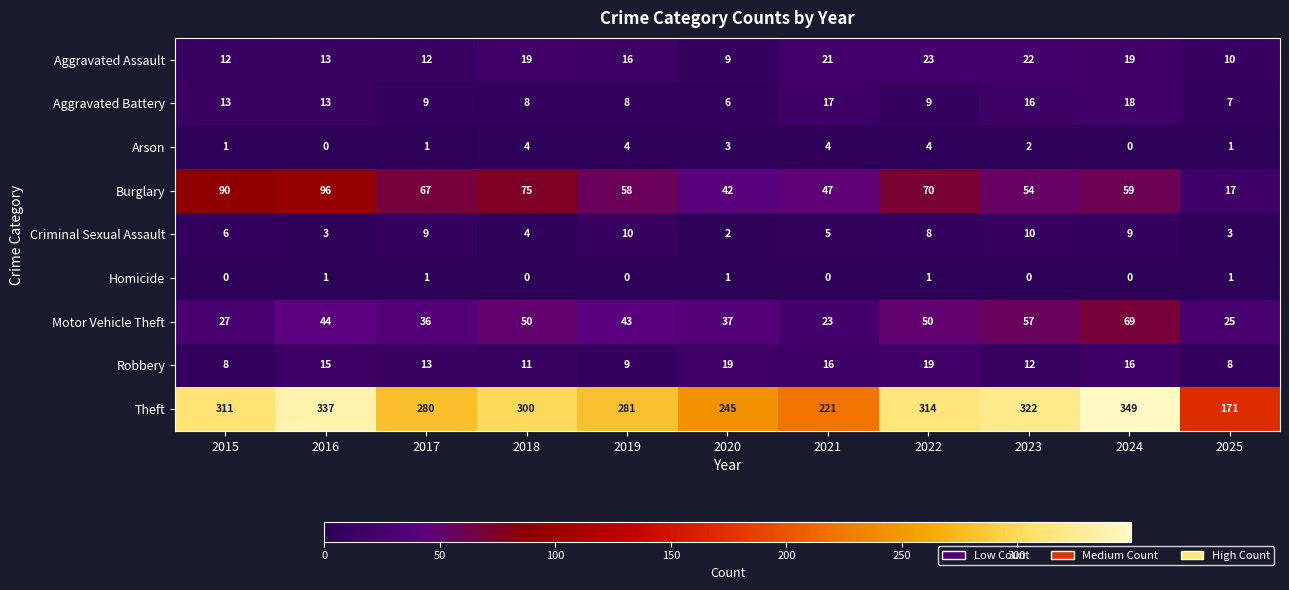

How many data points does each series have?

11